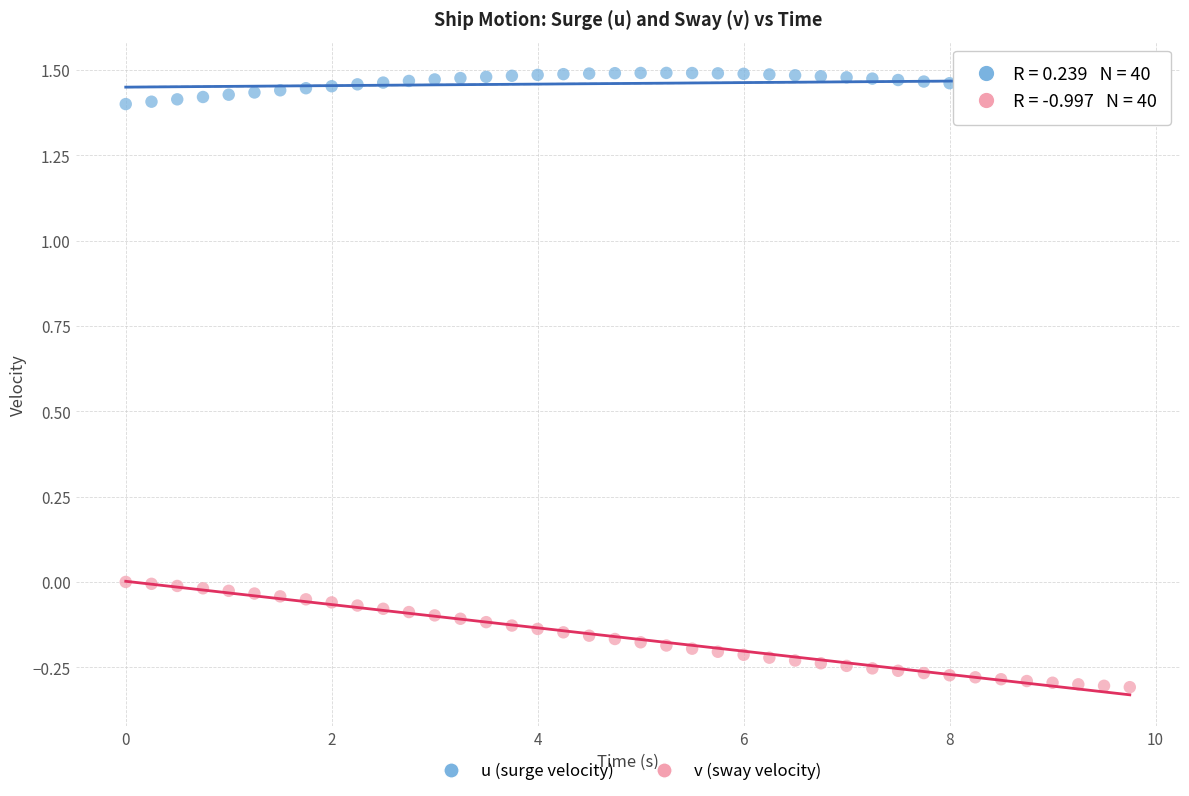

Which series reaches the minimum Y coordinate?

v (sway velocity)